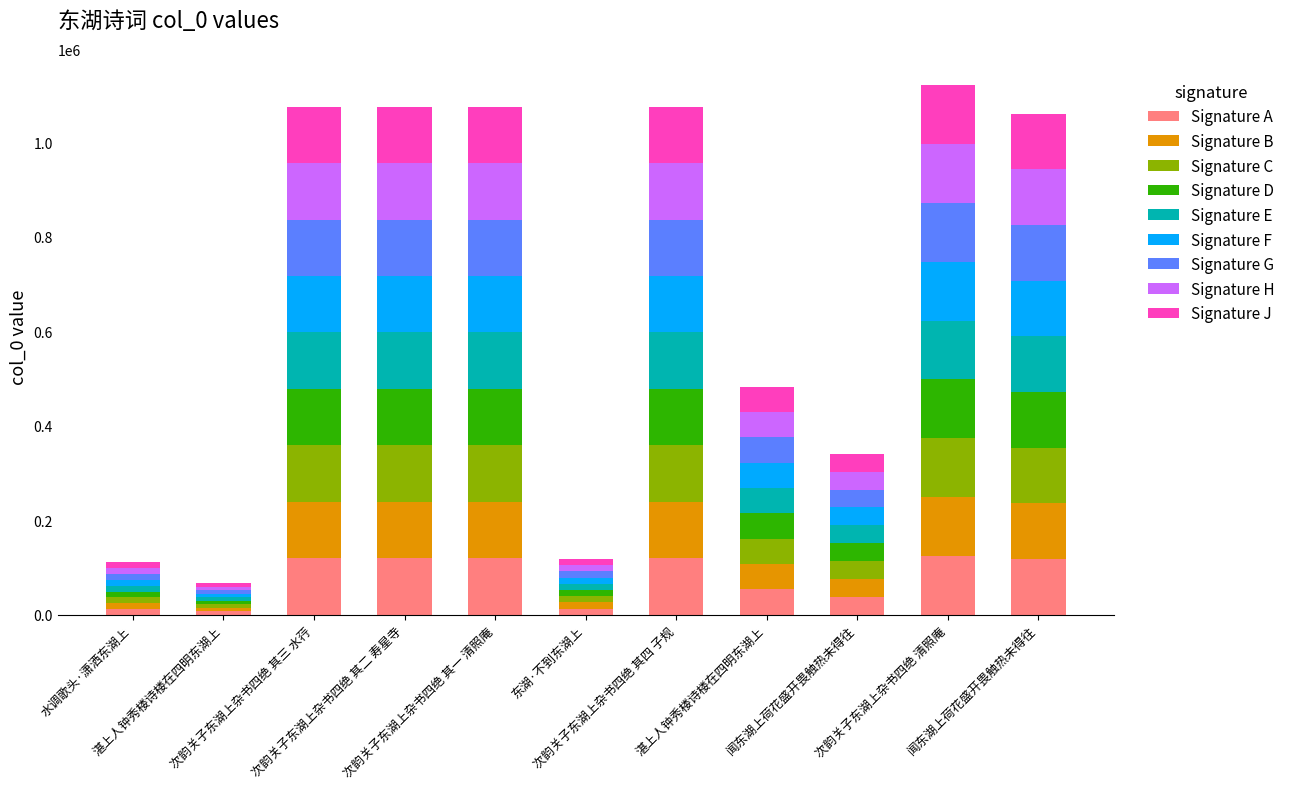

How many bars are there in total?

11